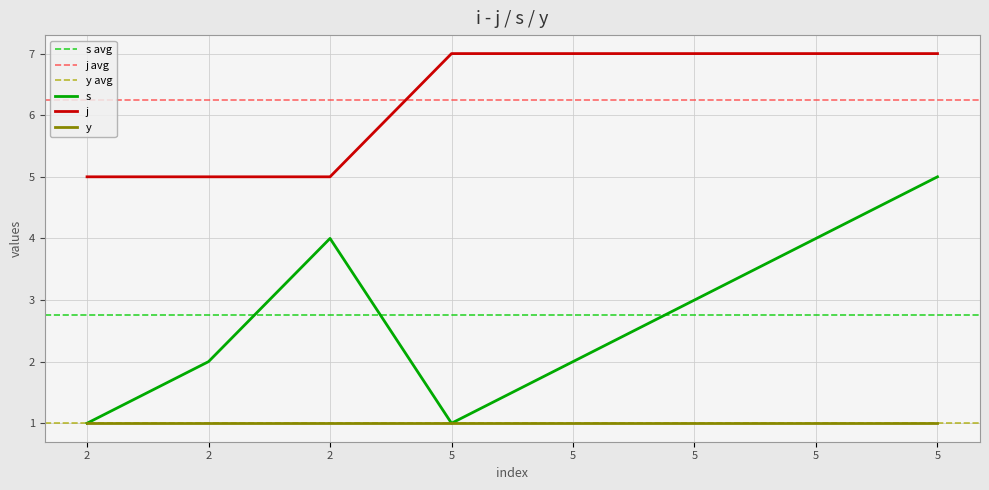

Is the value of j at 2 greater than the value of s at 5?

Yes